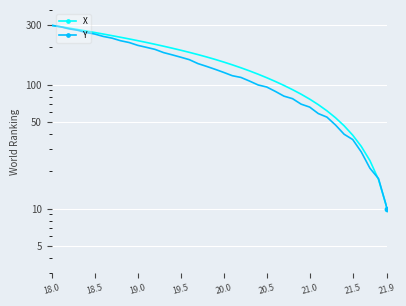

What are all the series names shown in the legend?

X, Y